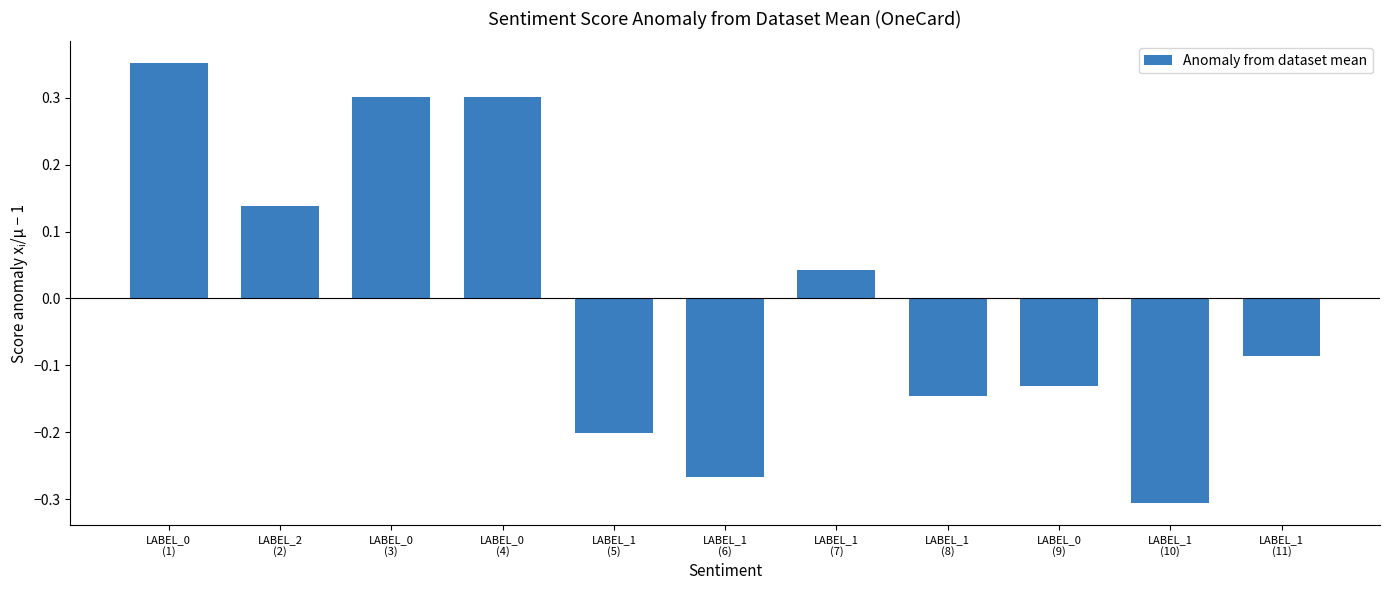

What is the difference between the second highest and second lowest values?

0.6